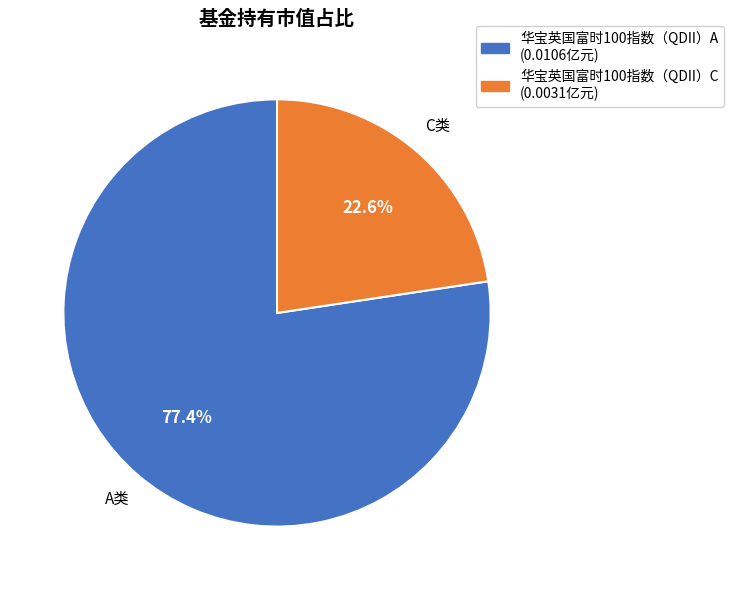

What is the majority slice?

华宝英国富时100指数（QDII）A